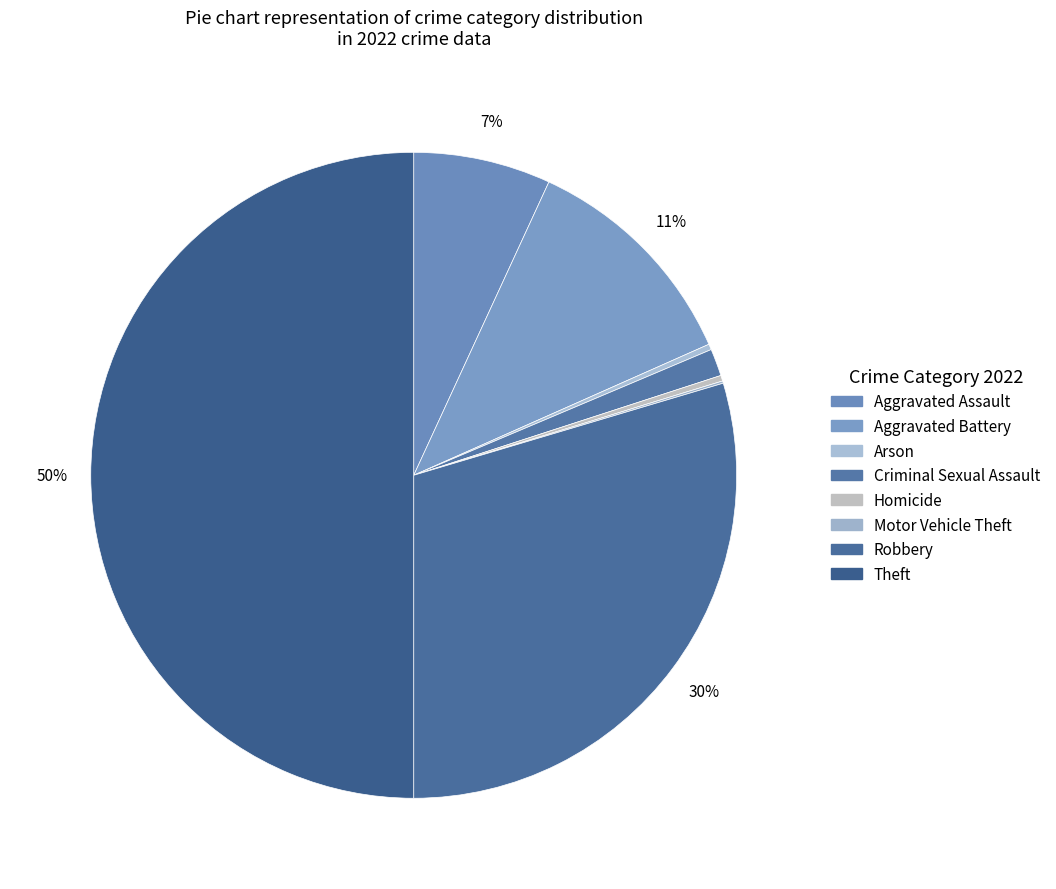

Does Motor Vehicle Theft account for over 50% of the chart?

No